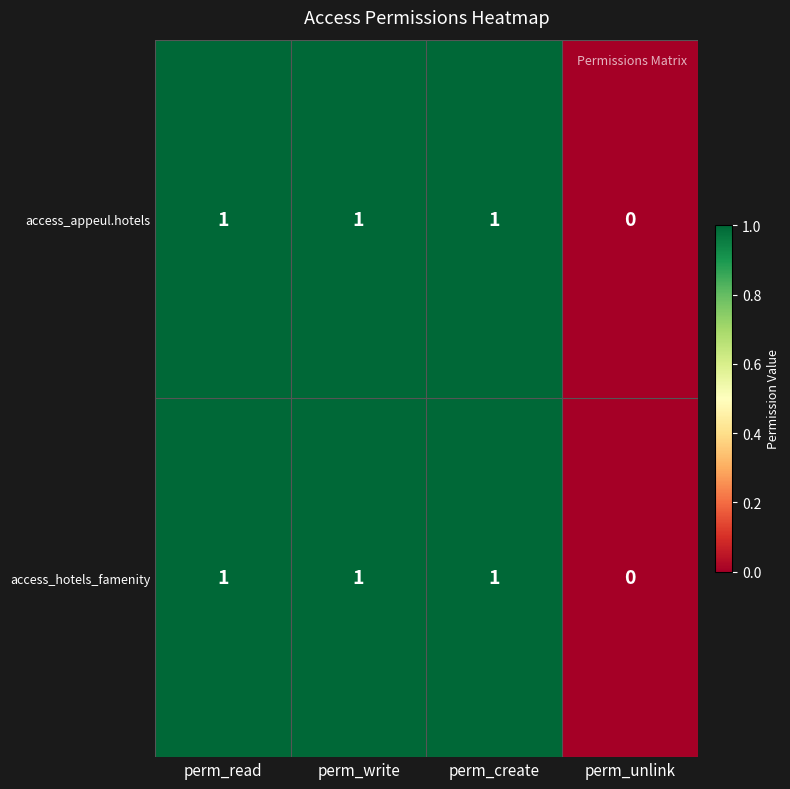

How many access_appeul.hotels values are between 1 and 2?

3